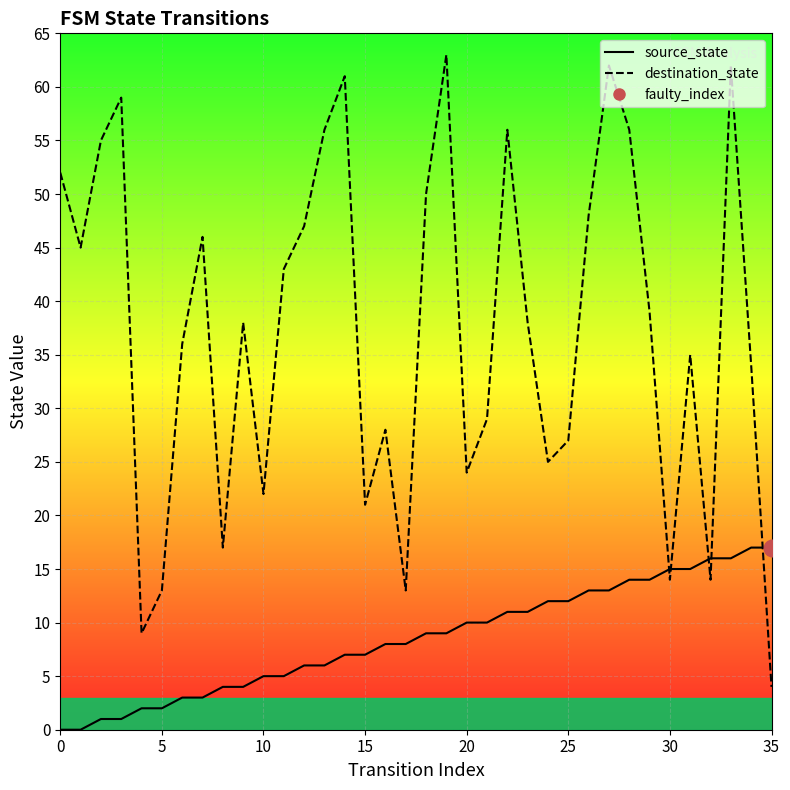

What is the label of the 21st point from the right?

15